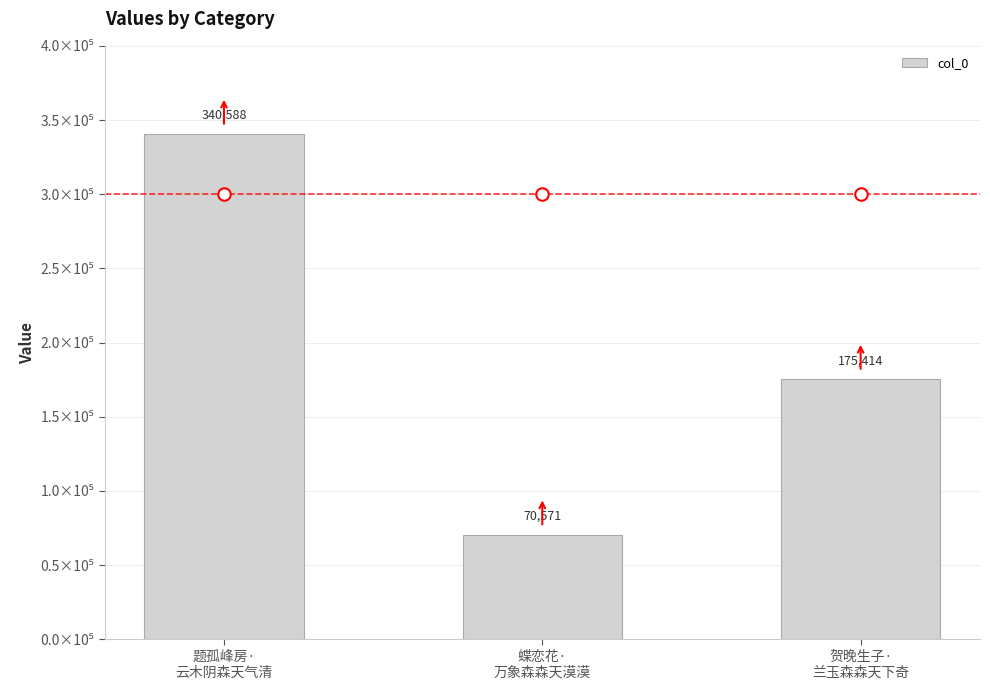

What is the change in value from 题孤峰房·
云木阴森天气清 to 贺晚生子·
兰玉森森天下奇?

-165174